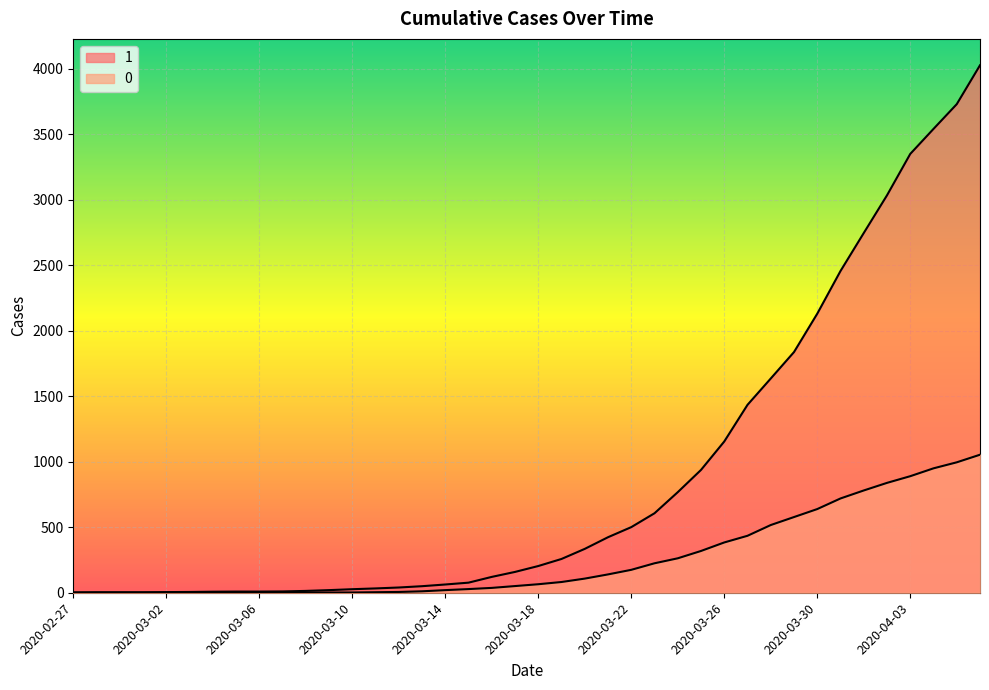

Which series has the largest range (max minus min)?

1